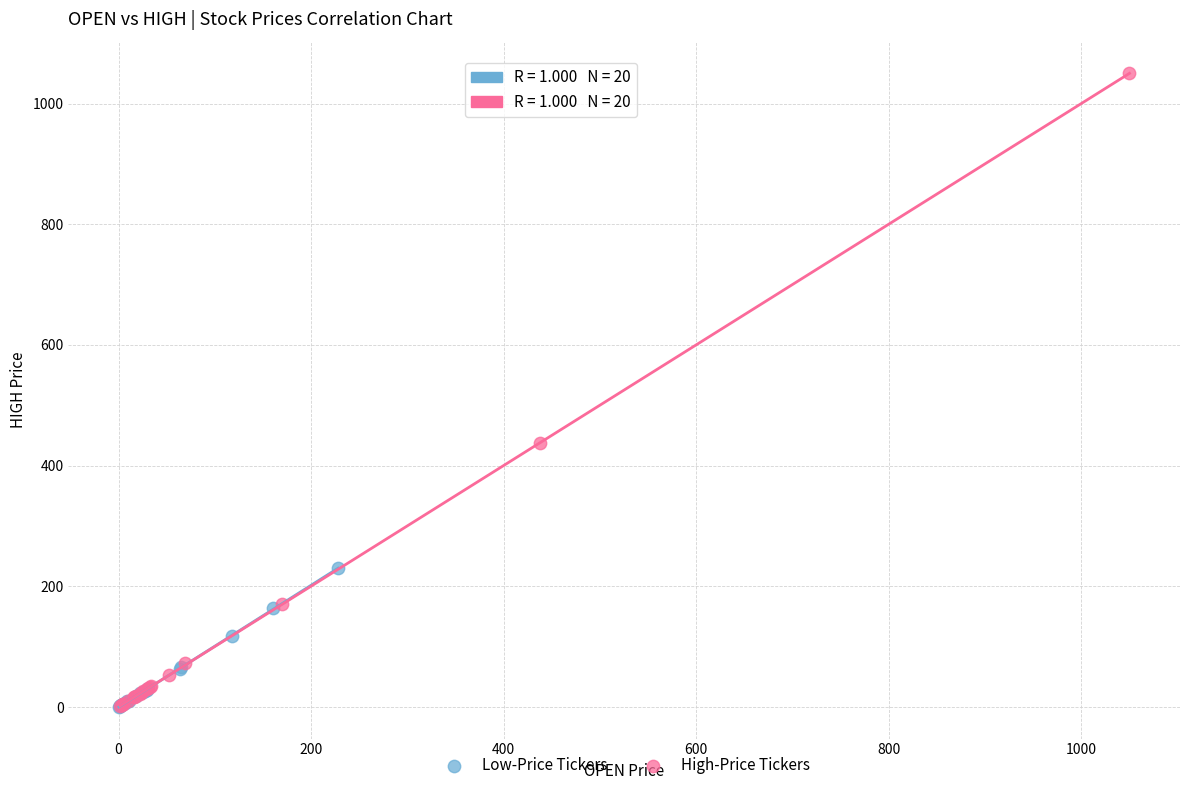

Which series contains the highest Y value?

High-Price Tickers